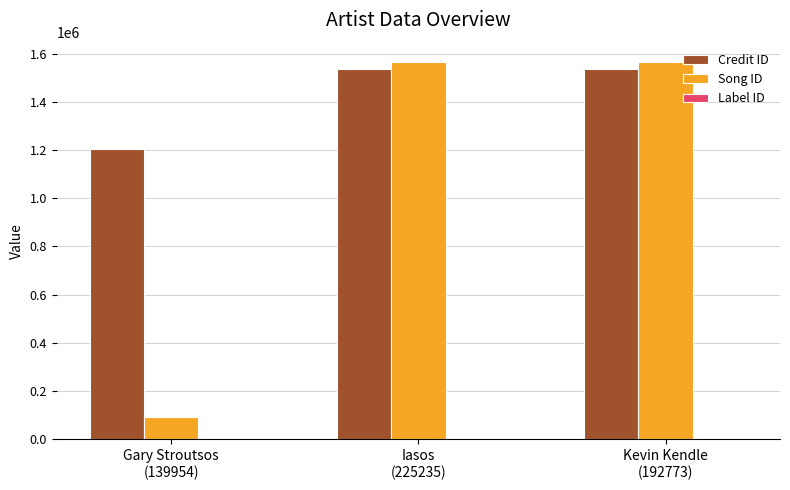

Is it true that Credit ID equals 1206291 at Gary Stroutsos
(139954)?

True